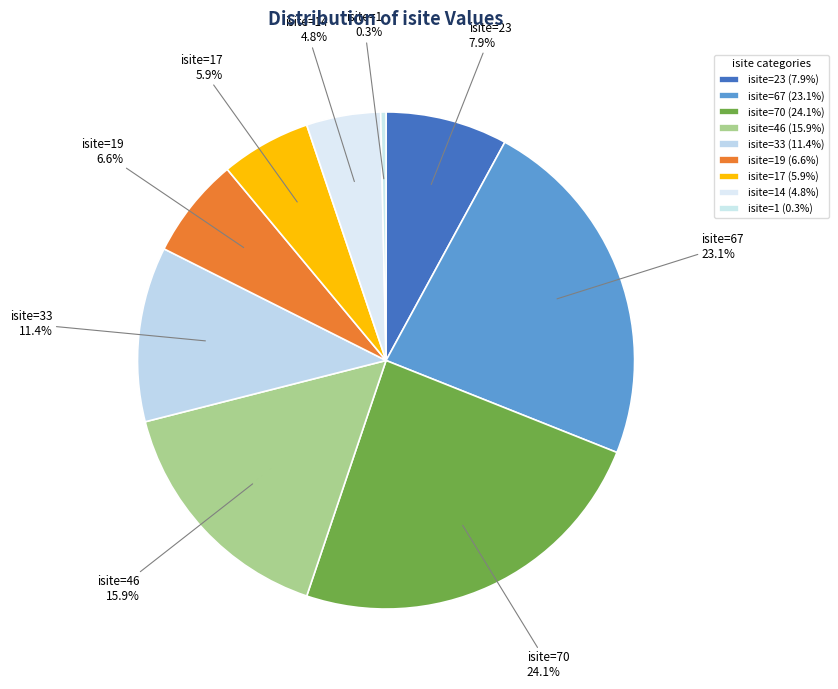

Does any single category account for the majority?

No